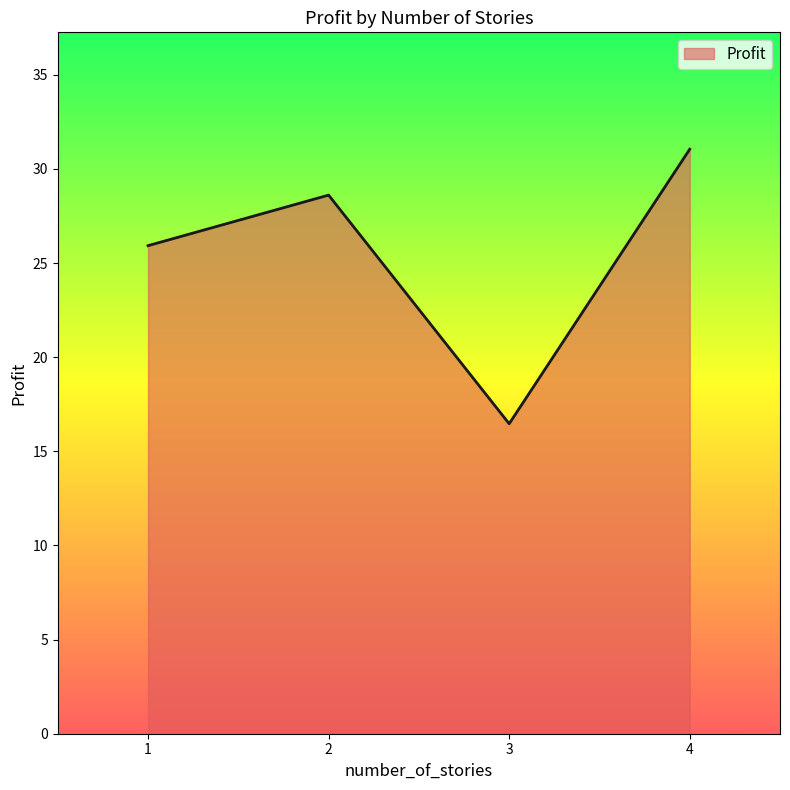

How many lines are shown in the chart?

1